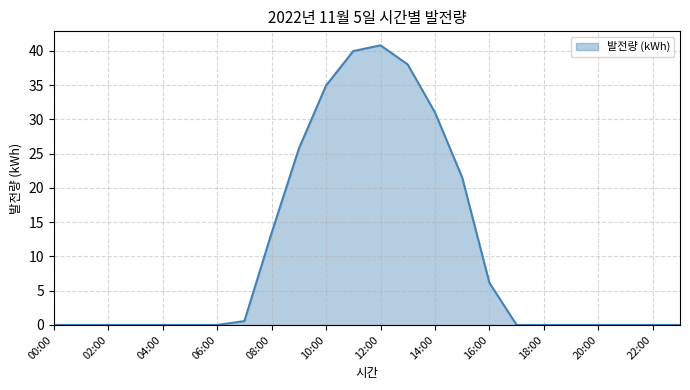

What is the greatest value displayed?

40.8